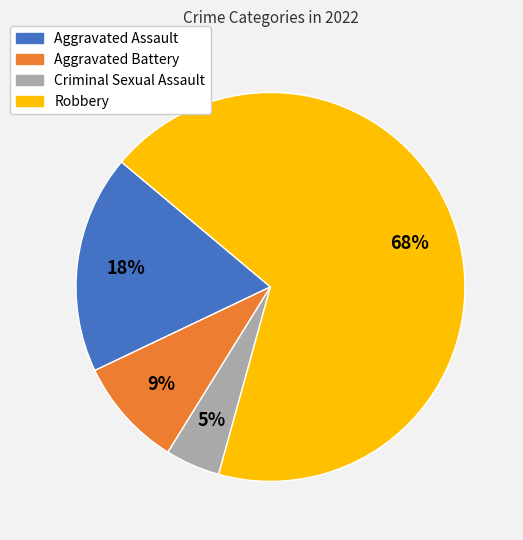

Approximately how many times larger is the value at Aggravated Battery compared to Aggravated Assault?

0.5